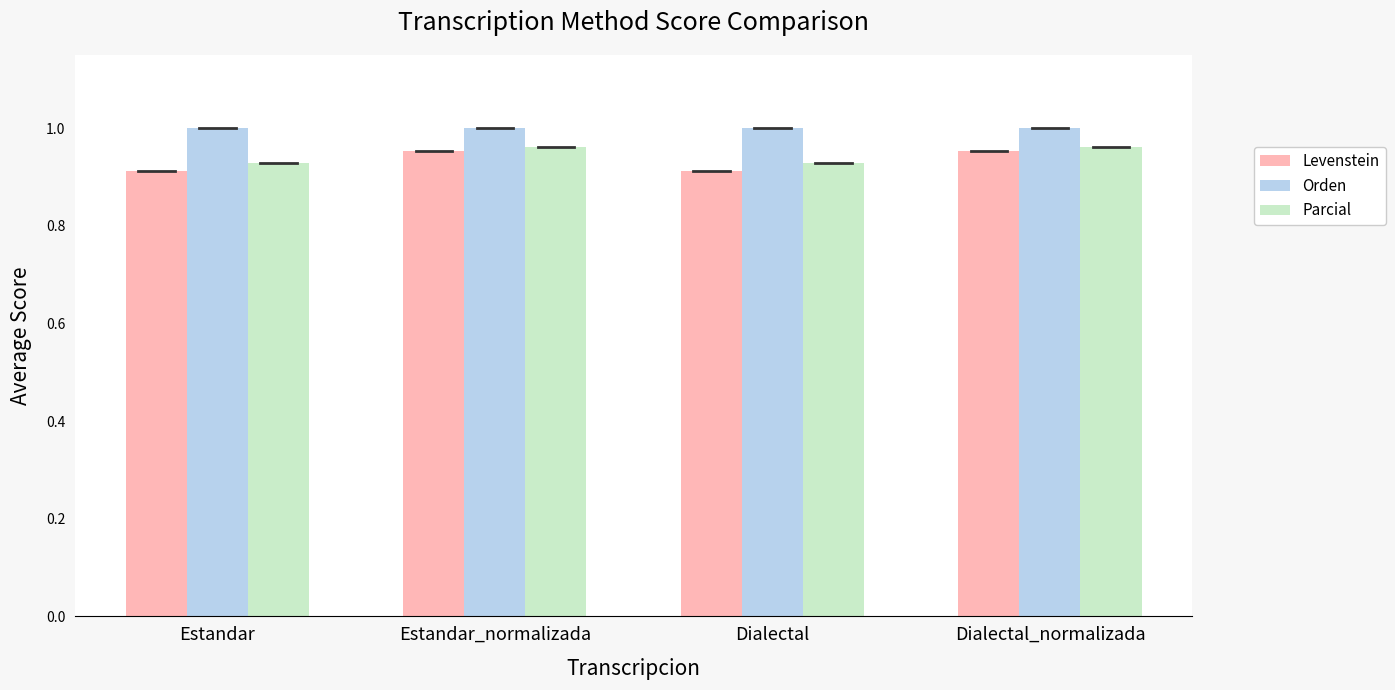

Is it true that Orden equals 1.0 at Dialectal_normalizada?

True